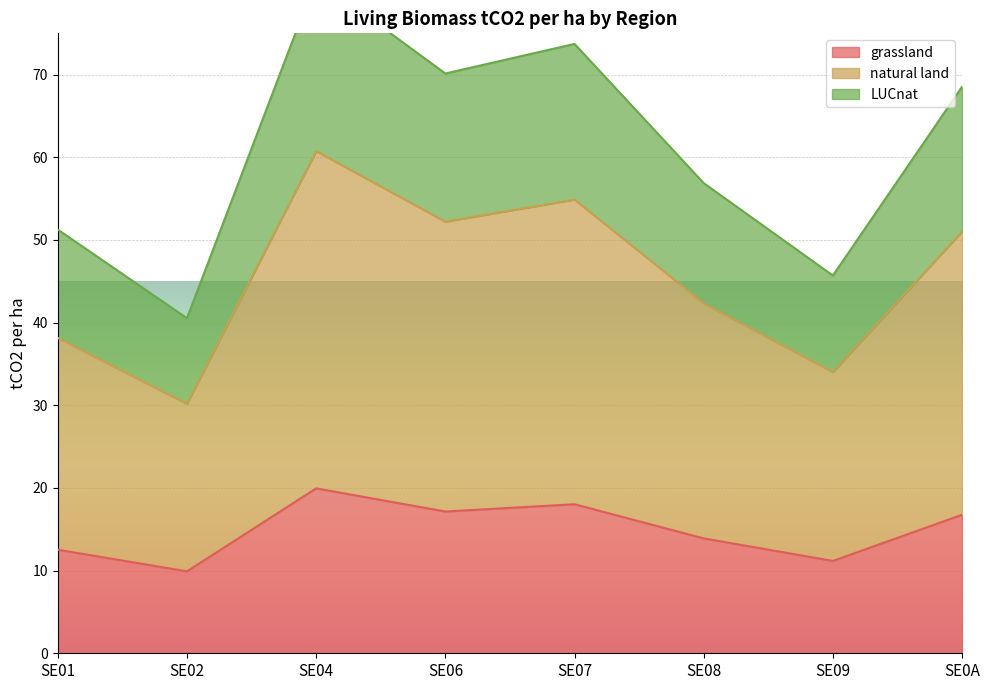

True or false: LUCnat and natural land intersect in this chart.

False